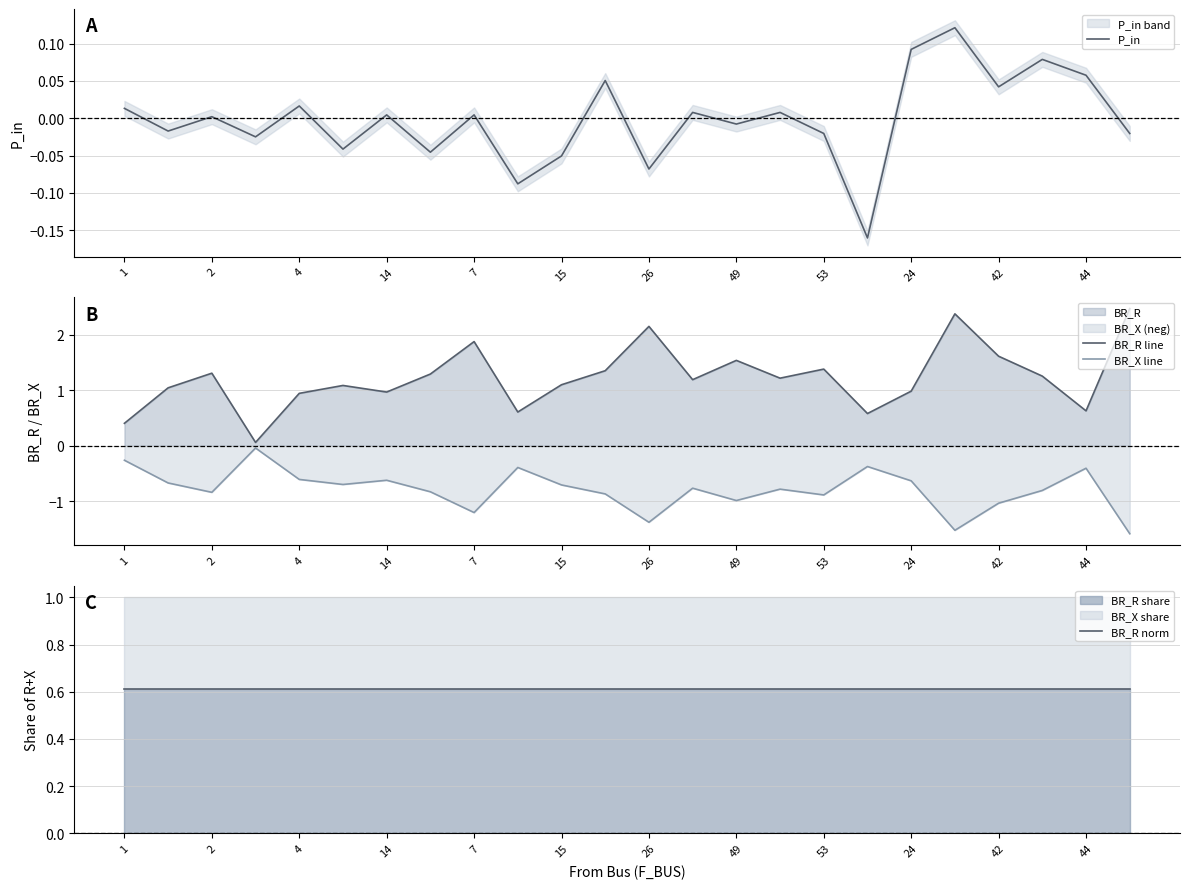

What is the maximum value for BR_R norm?

0.6